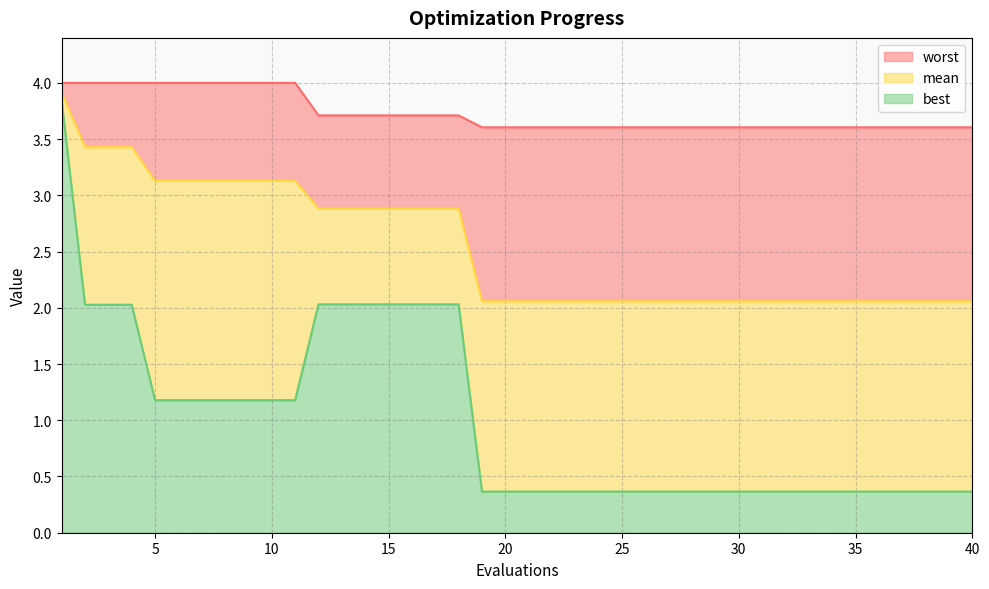

True or false: best and mean intersect in this chart.

False